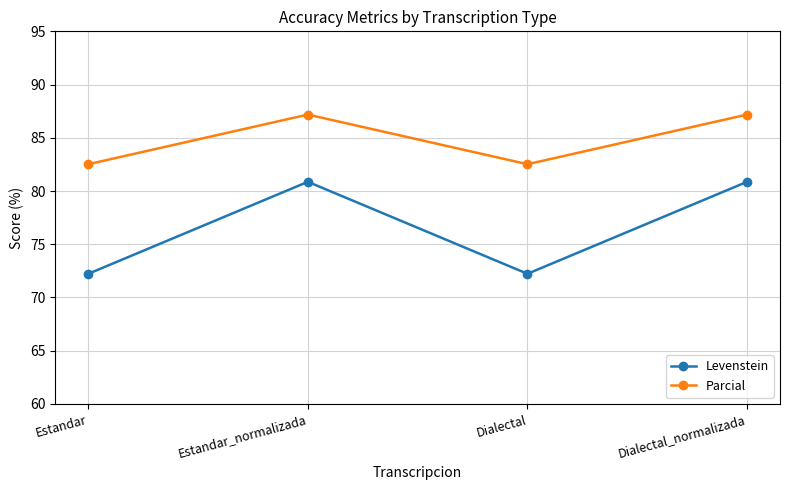

What is the sum of the Levenstein values at Estandar_normalizada and Dialectal?

153.1